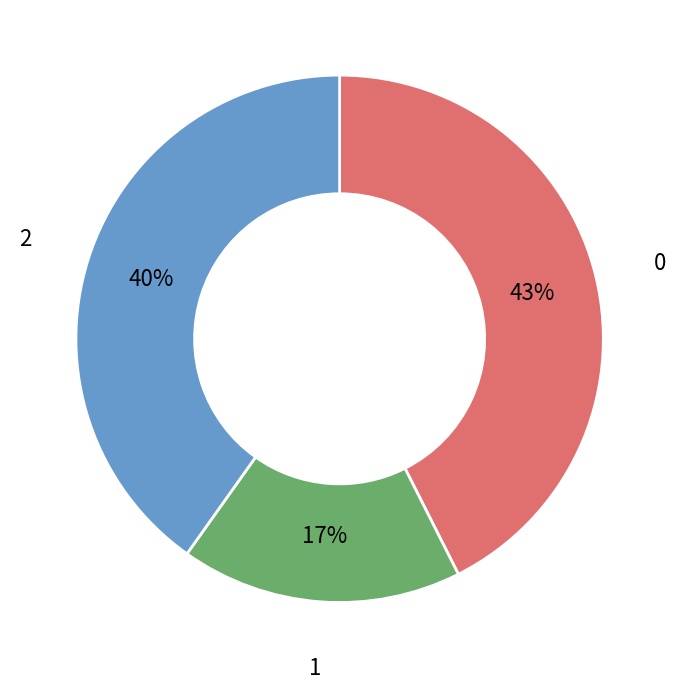

What is the ratio of the value at 0 to the value at 1?

2.5